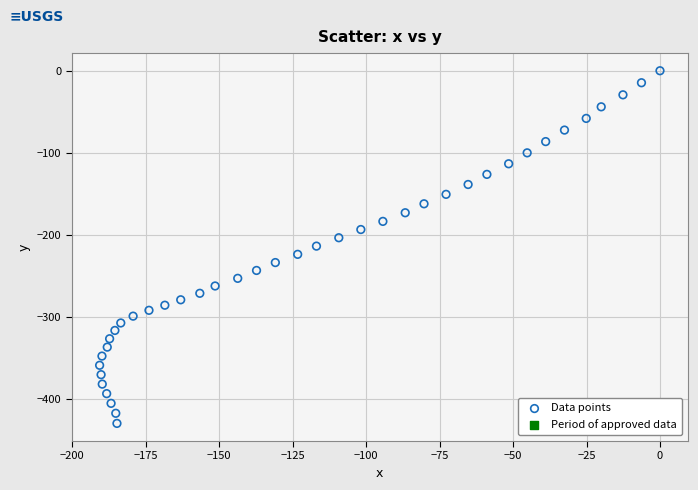

What is the range of X values (max minus min)?

190.7